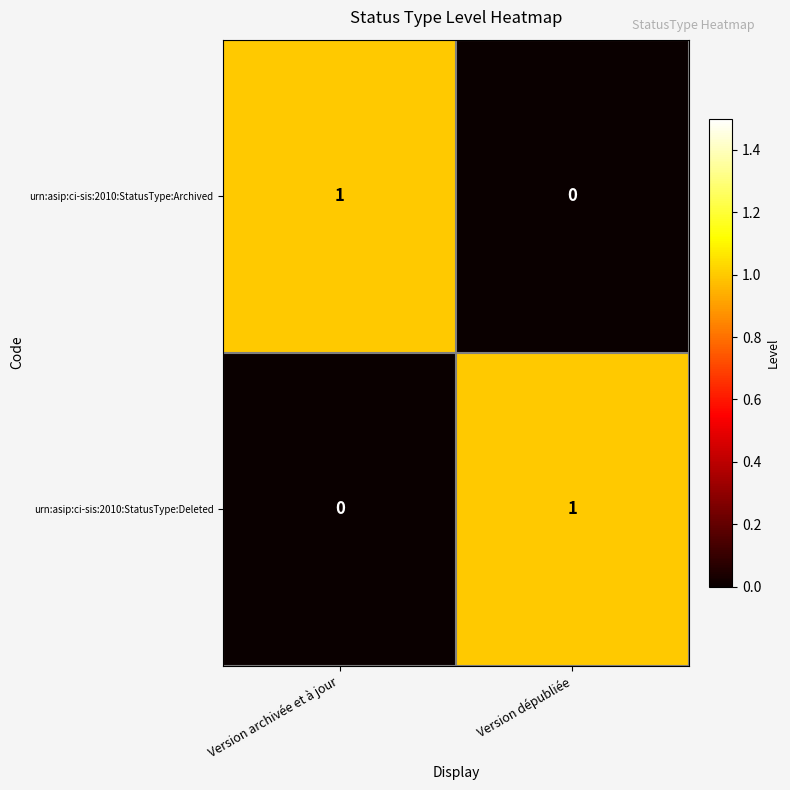

True or false: urn:asip:ci-sis:2010:StatusType:Archived has a value of 0 at Version archivée et à jour.

False